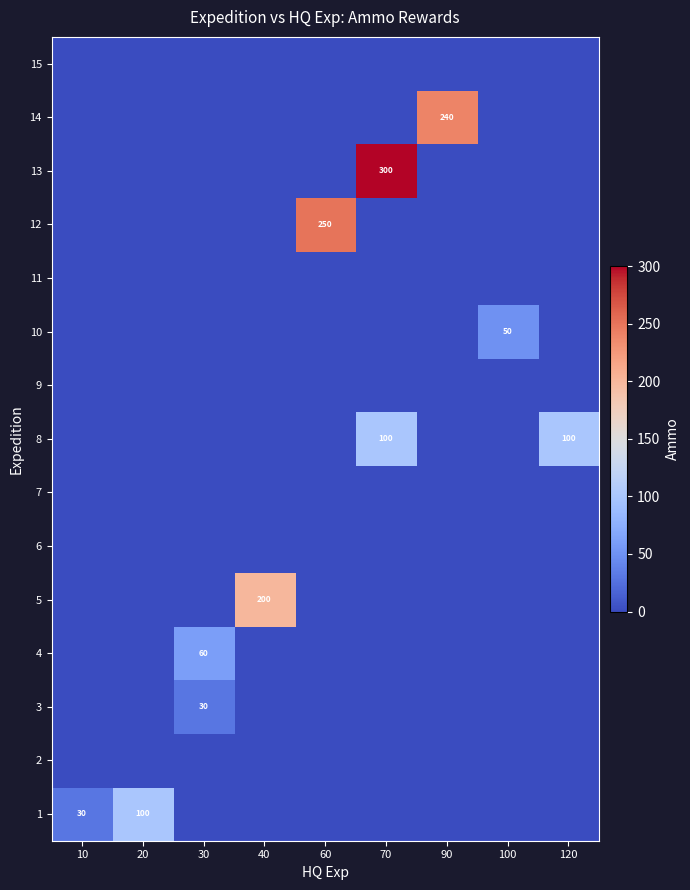

Is it true that 1 equals 100 at 20?

True